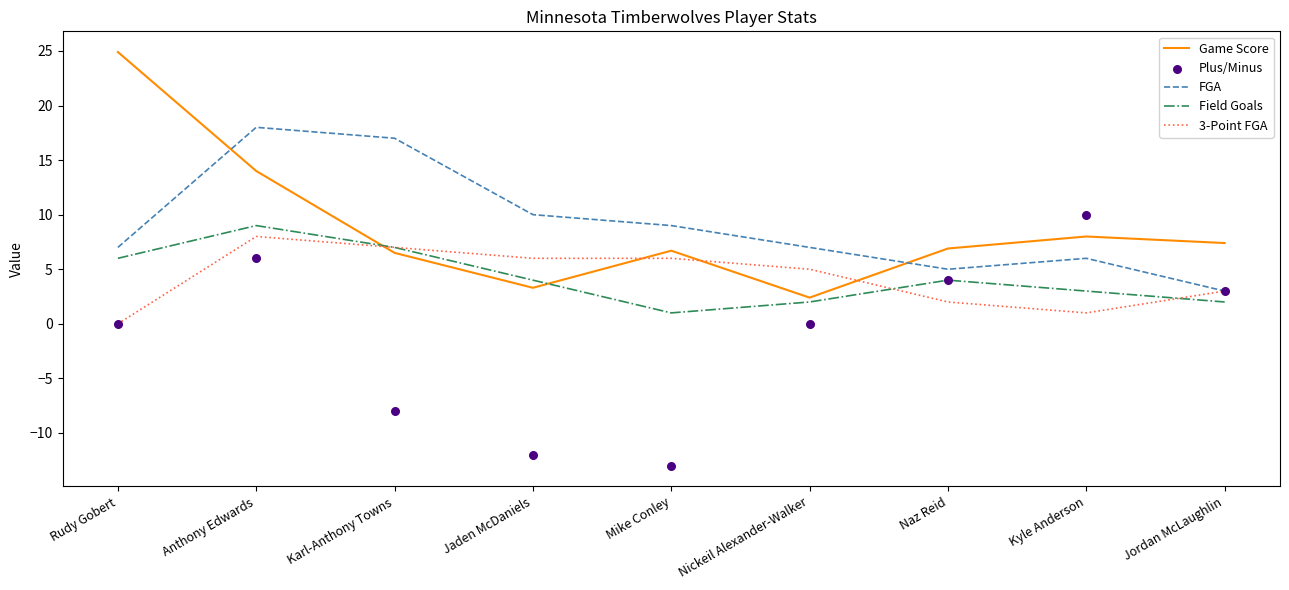

At which category is the sum across all series the highest?

Anthony Edwards